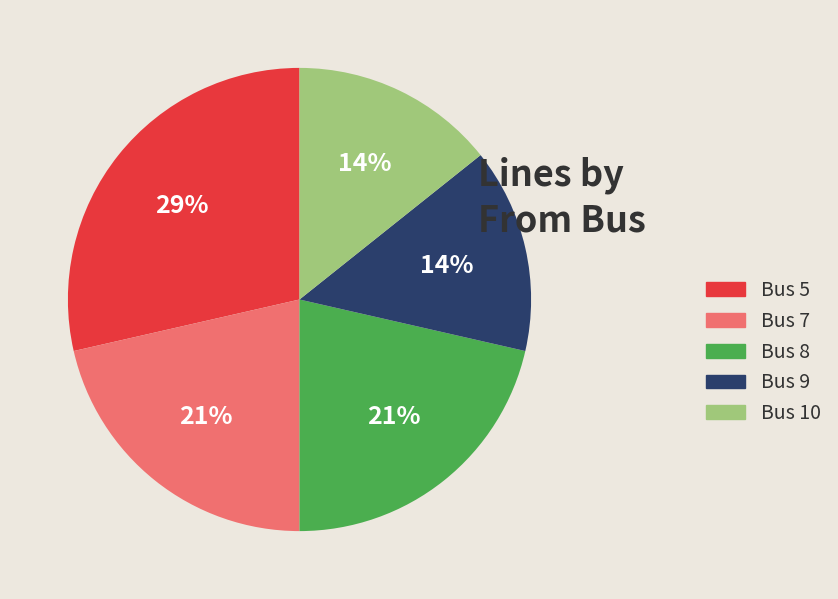

True or false: Bus 7 accounts for 12% of the total.

False